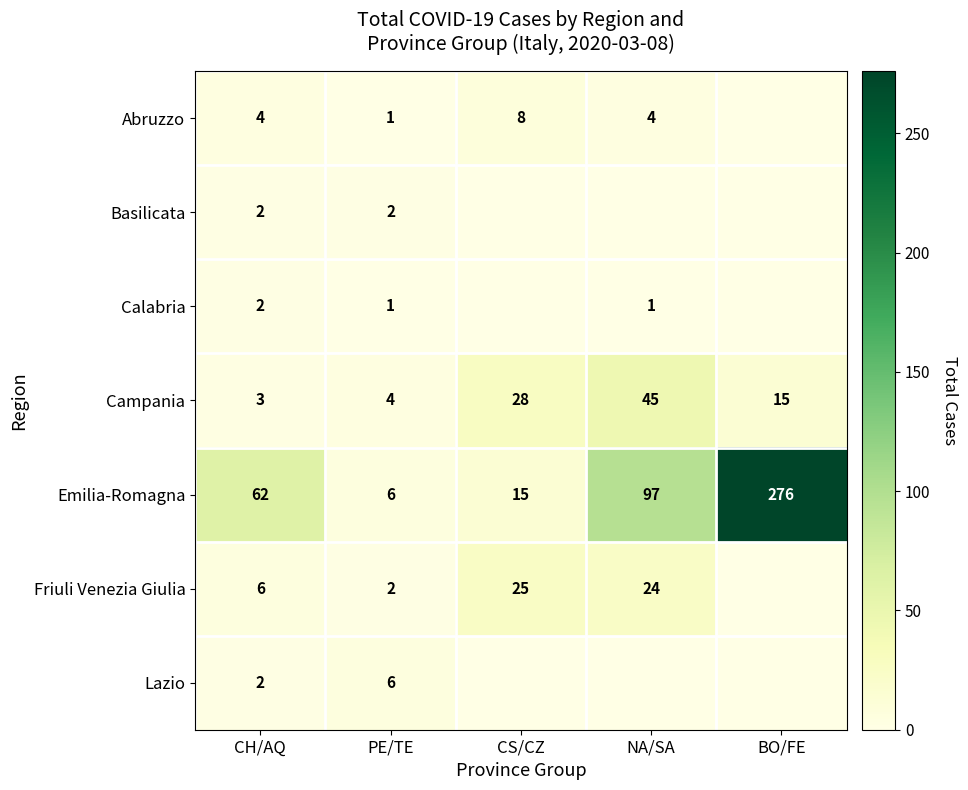

What value does the Emilia-Romagna series have at BO/FE, to the nearest 10?

280